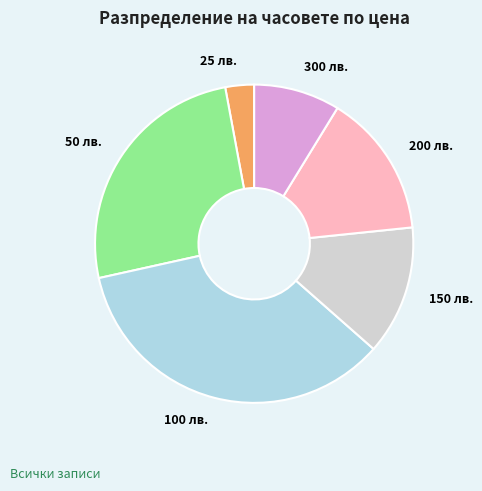

Is it true that 200 лв. is 7% of the pie?

False